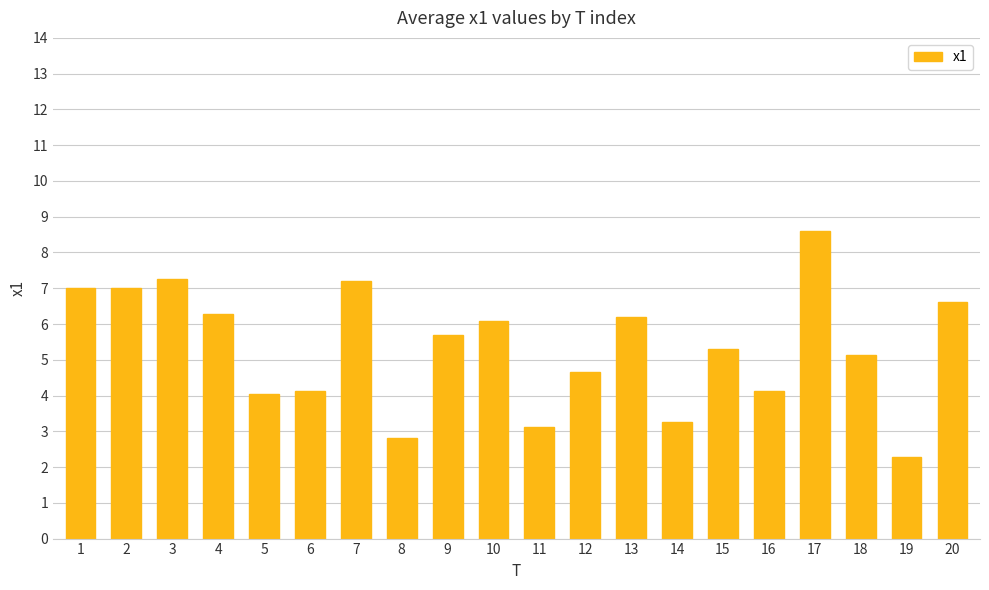

Count the number of data series in this chart.

1